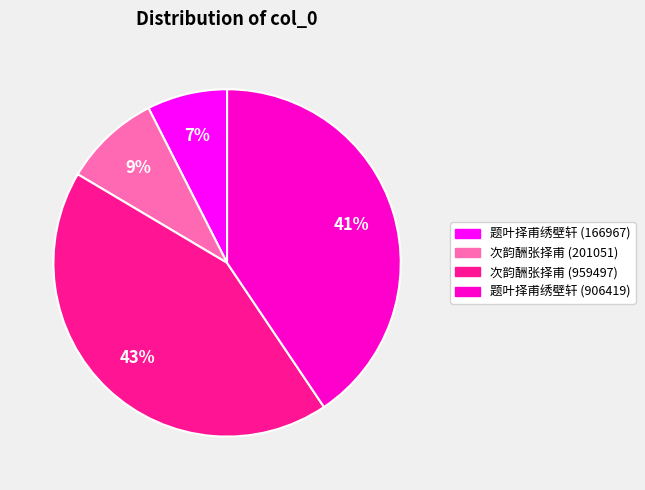

To the nearest percent, what is the combined percentage of 次韵酬张择甫 (201051) and 题叶择甫绣壁轩 (166967)?

16%